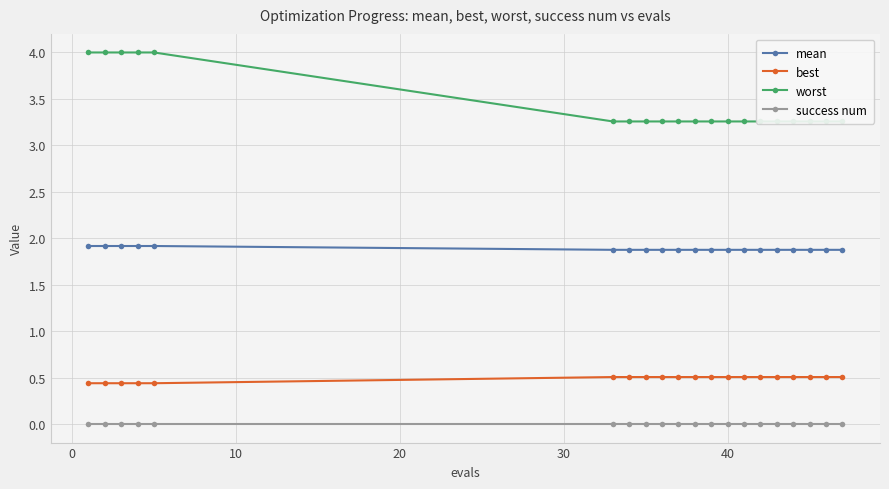

Reading left to right, transcribe all the data shown in this chart.

mean: 1.9	1.9	1.9	1.9	1.9	1.9	1.9	1.9	1.9	1.9	1.9	1.9	1.9	1.9	1.9	1.9	1.9	1.9	1.9	1.9
best: 0.4	0.4	0.4	0.4	0.4	0.5	0.5	0.5	0.5	0.5	0.5	0.5	0.5	0.5	0.5	0.5	0.5	0.5	0.5	0.5
worst: 4.0	4.0	4.0	4.0	4.0	3.3	3.3	3.3	3.3	3.3	3.3	3.3	3.3	3.3	3.3	3.3	3.3	3.3	3.3	3.3
success num: 0.0	0.0	0.0	0.0	0.0	0.0	0.0	0.0	0.0	0.0	0.0	0.0	0.0	0.0	0.0	0.0	0.0	0.0	0.0	0.0